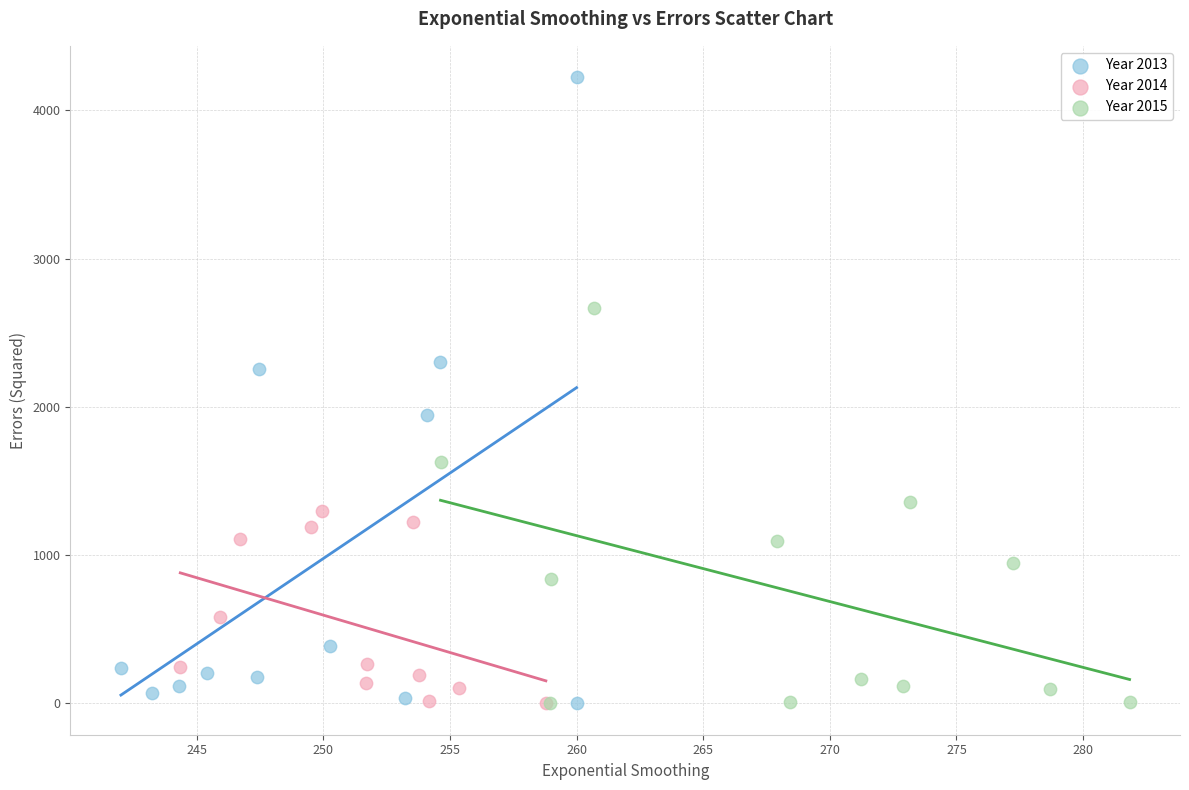

Which series contains the highest Y value?

Year 2013